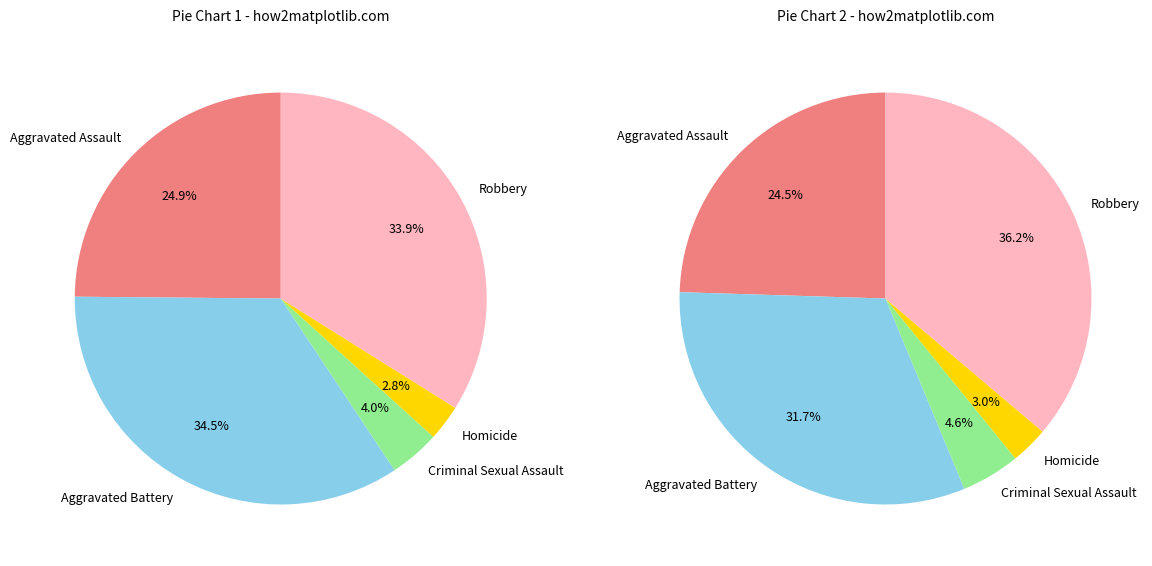

Is there a majority slice in this chart?

No